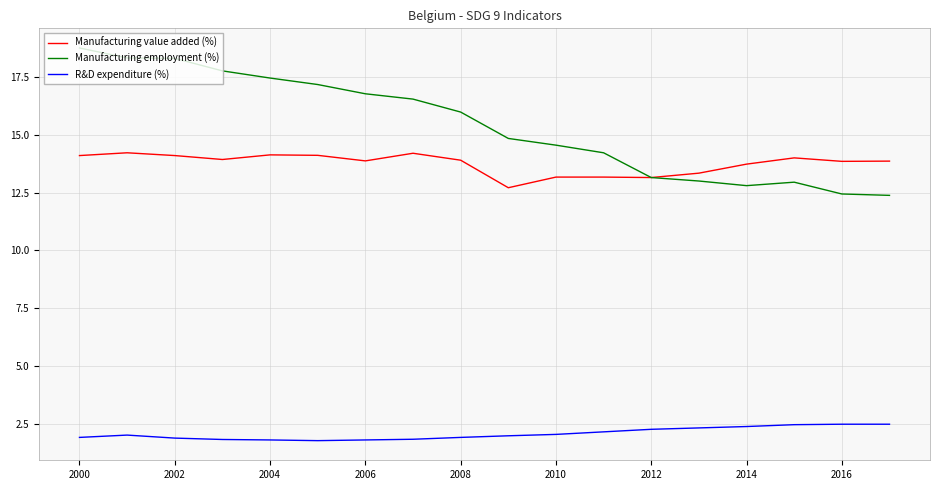

List the series in order of their peak value, highest first.

Manufacturing employment (%), Manufacturing value added (%), R&D expenditure (%)